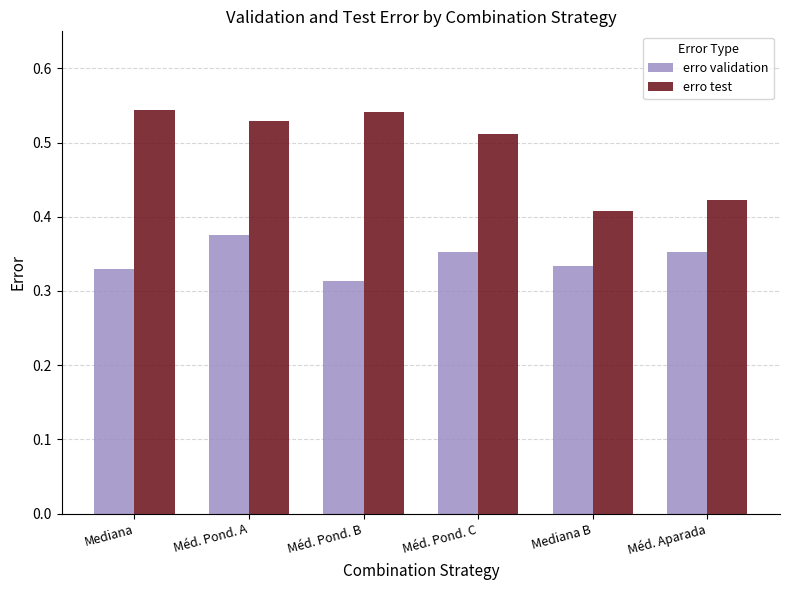

At which label does erro validation reach its peak?

Méd. Pond. A